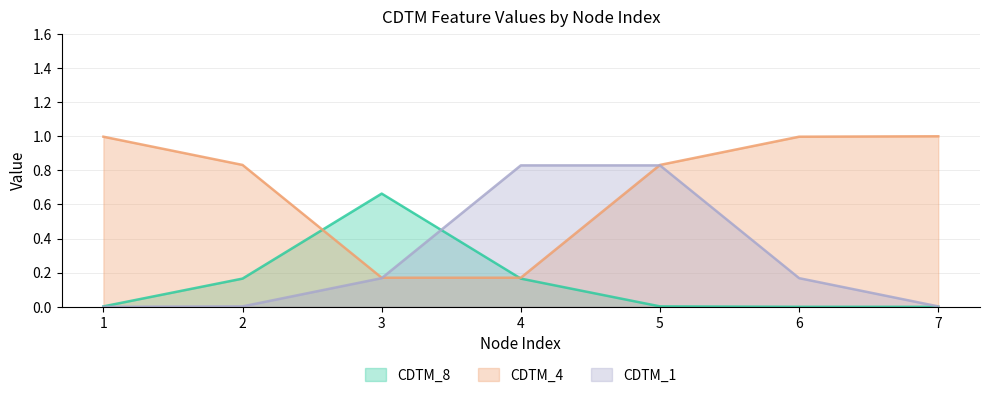

Where is CDTM_4 nearest to the value 0?

3